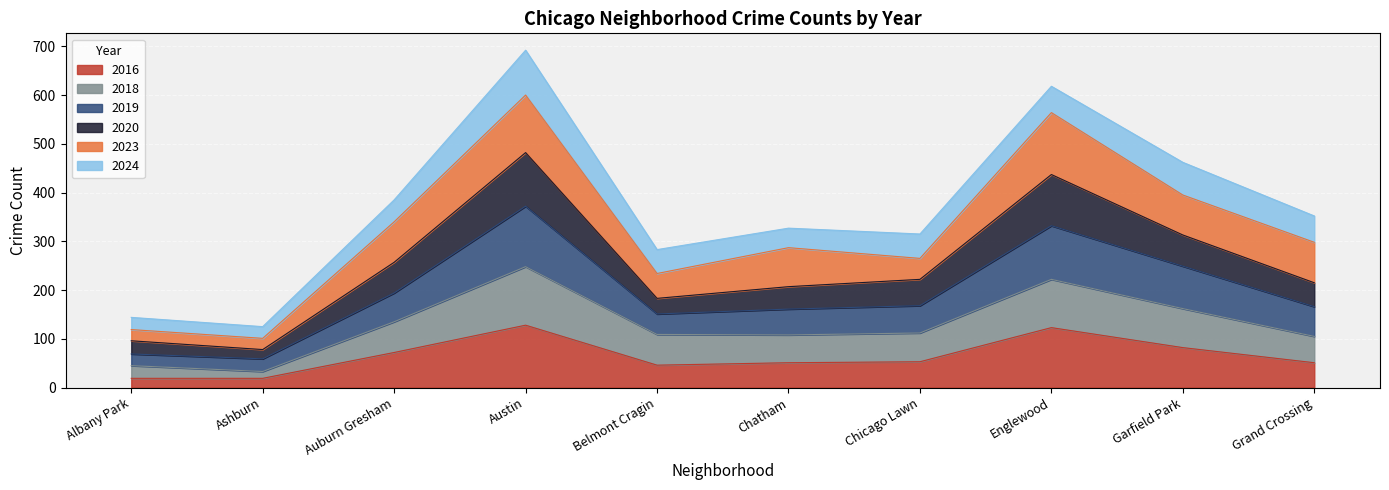

At which category does 2019 reach its first local valley?

Ashburn